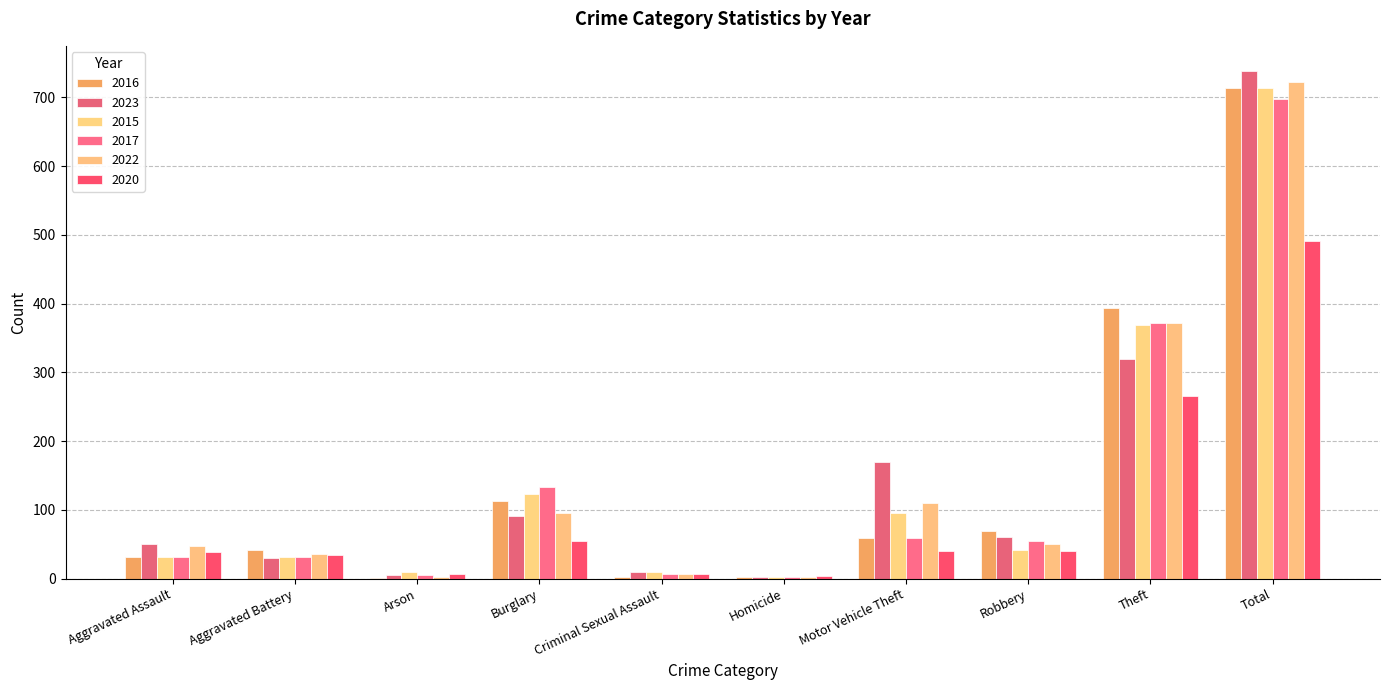

Reading left to right, extract all data points from this chart.

2016: 32	41	1	113	3	2	59	69	394	714
2023: 50	30	5	91	9	3	170	61	319	738
2015: 32	31	9	123	9	3	96	41	369	713
2017: 32	32	5	133	7	2	59	55	372	697
2022: 48	36	2	95	7	2	110	50	372	722
2020: 39	35	6	55	6	4	40	40	266	491